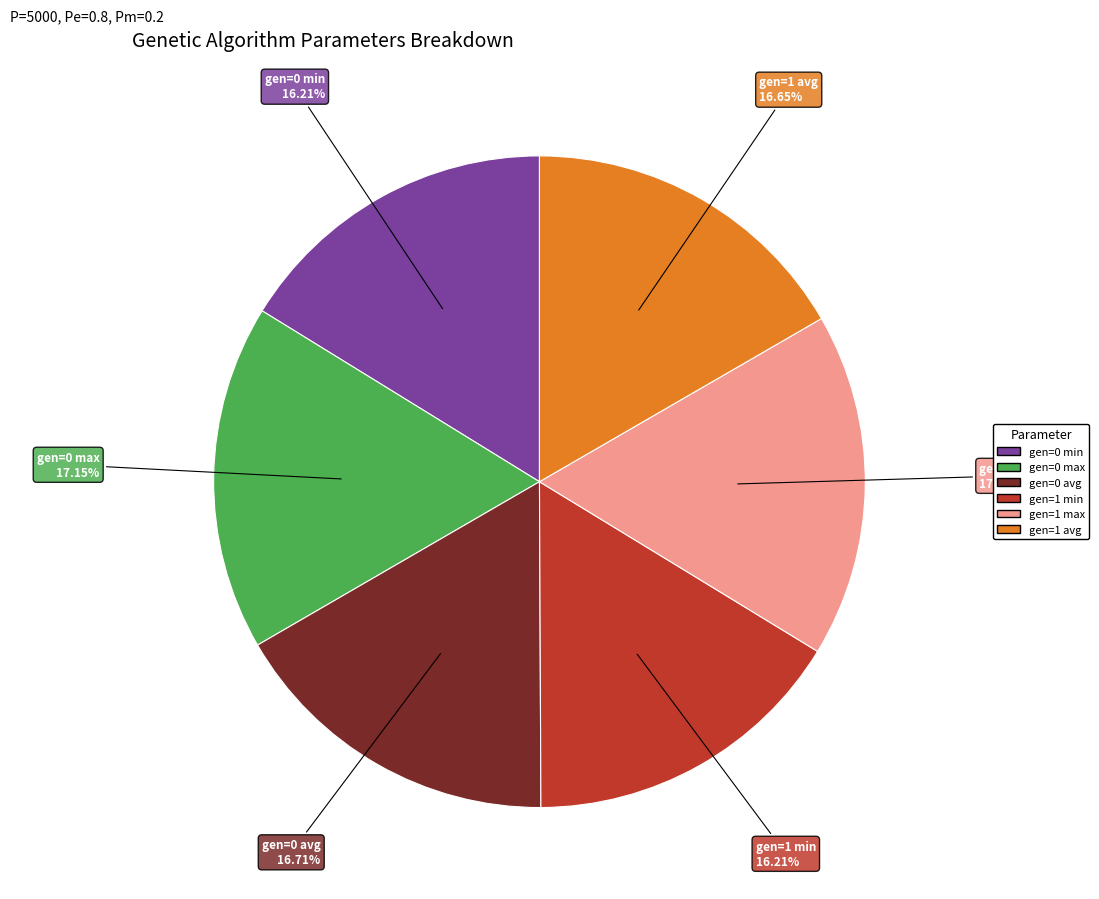

What is the total percentage of gen=1 avg and gen=0 max?

33.8%